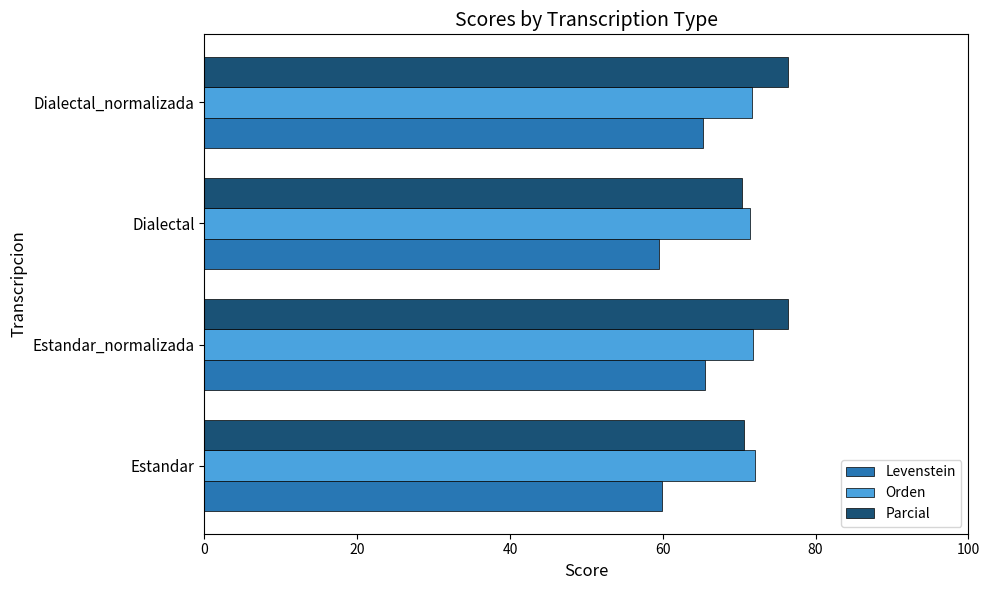

True or false: Parcial has a value of 70.4 at Dialectal.

True